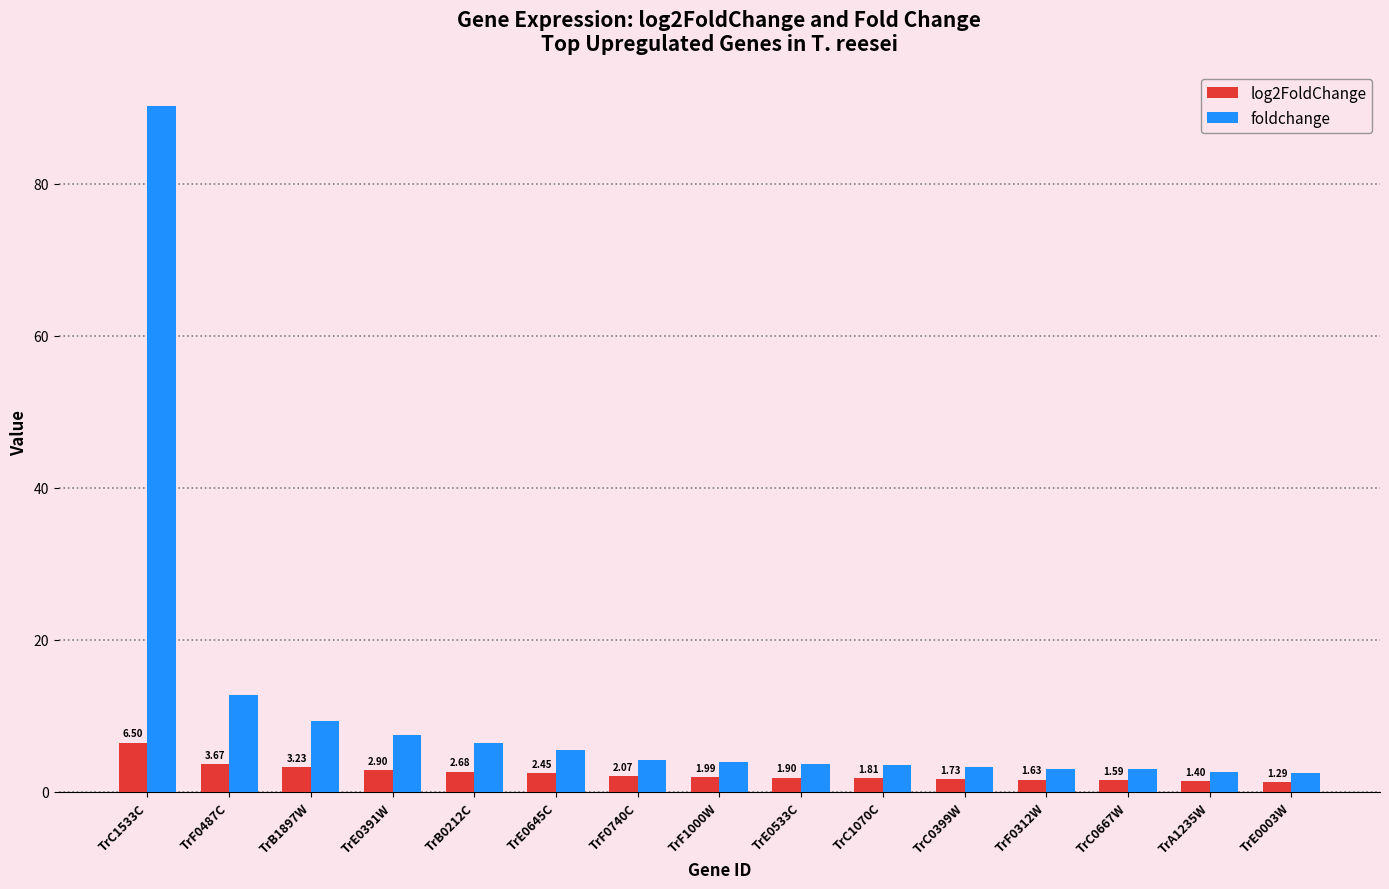

Rank the series by their maximum value, from highest to lowest.

foldchange, log2FoldChange